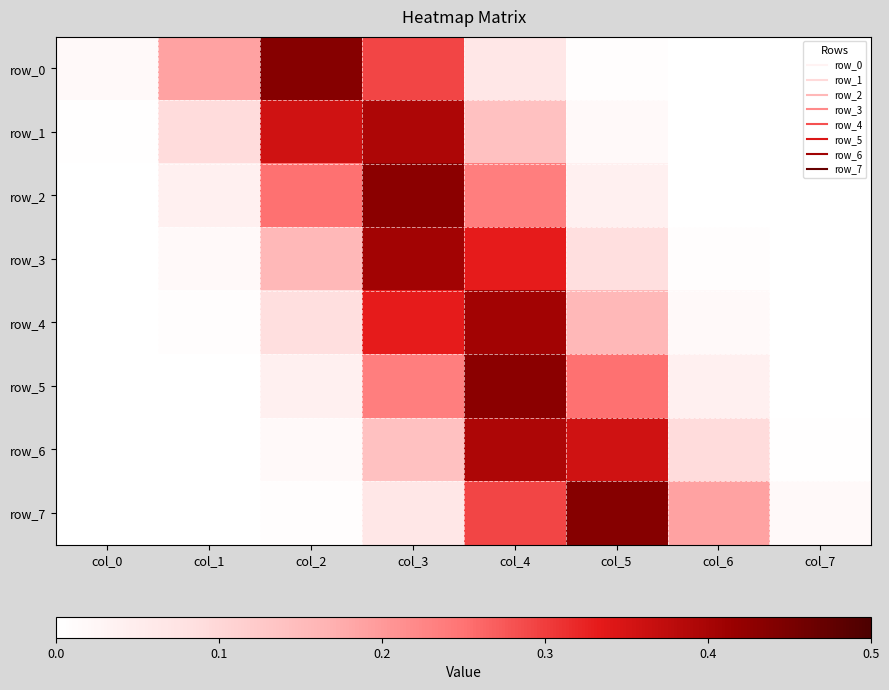

True or false: row_7 has a value of 0.3 at col_4.

True